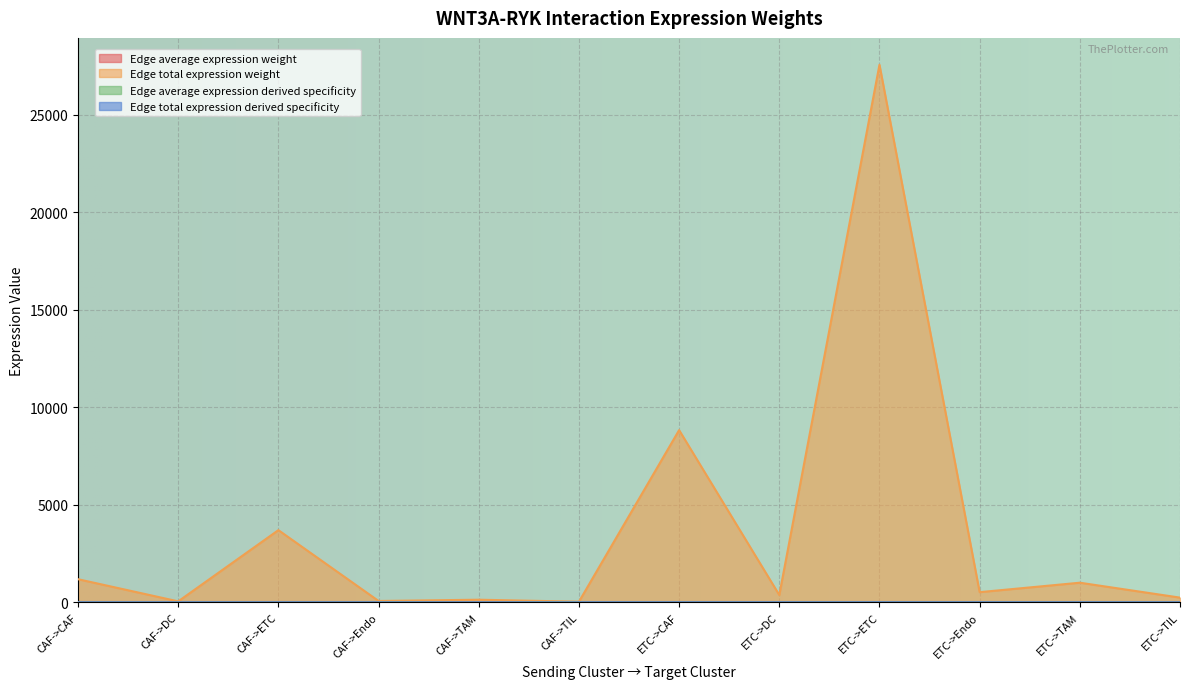

What is the maximum value shown in the chart?

27571.6